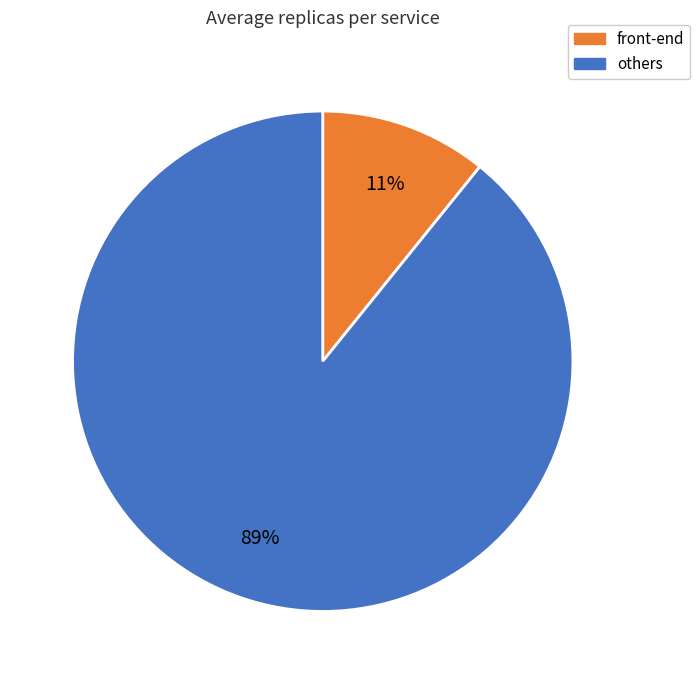

Is there any slice that represents more than half of the pie?

Yes